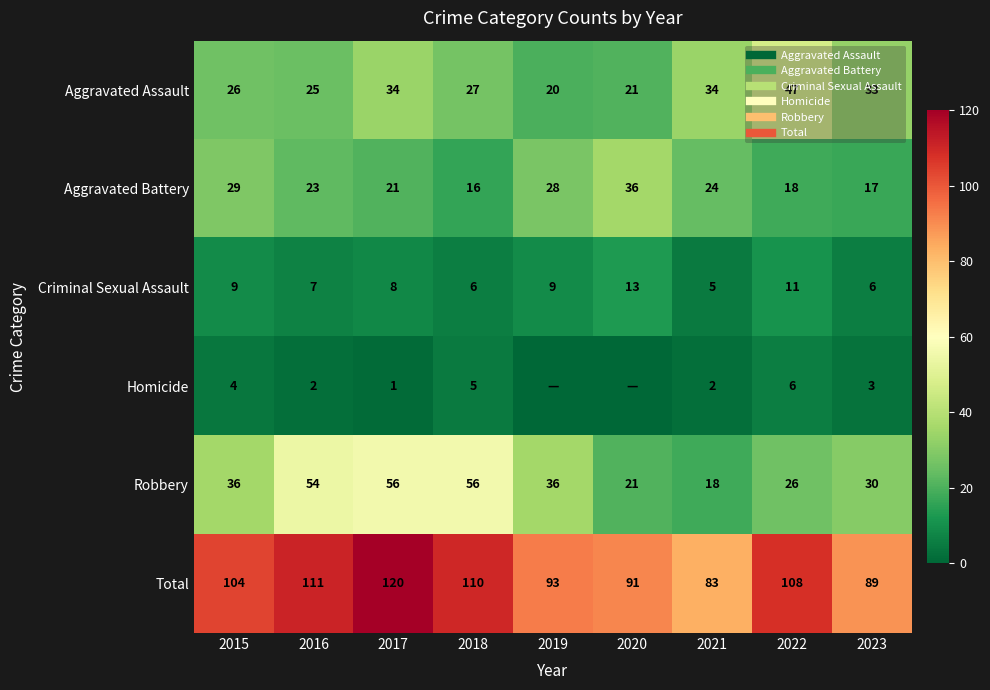

At which label does Total first exceed 104?

2016